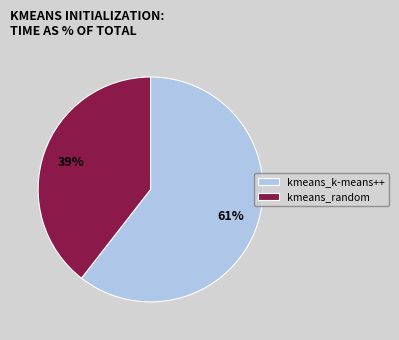

Which category has the smallest portion of the pie?

kmeans_random